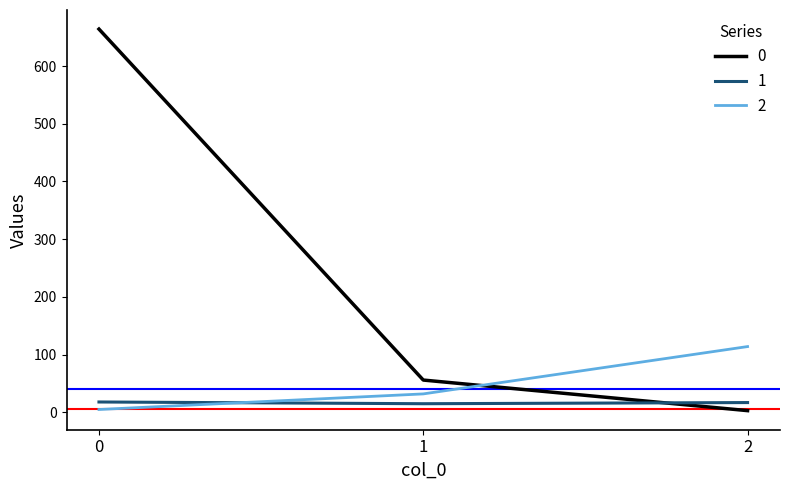

The value of 2 at 0 is 5. True or false?

True